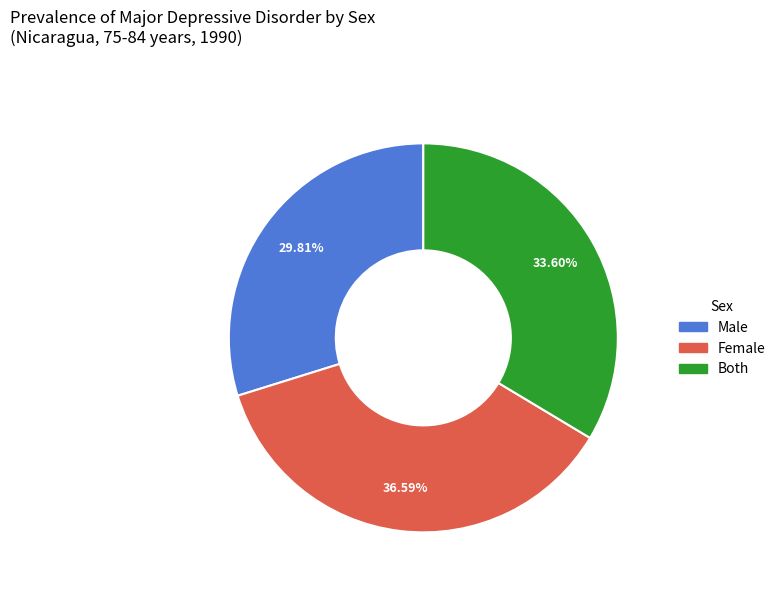

How many slices are in this pie chart?

3